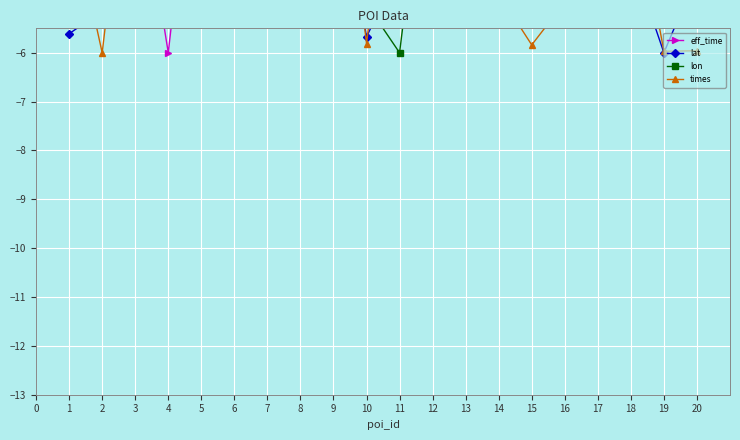

What is the total value across all series at 7?

-16.4